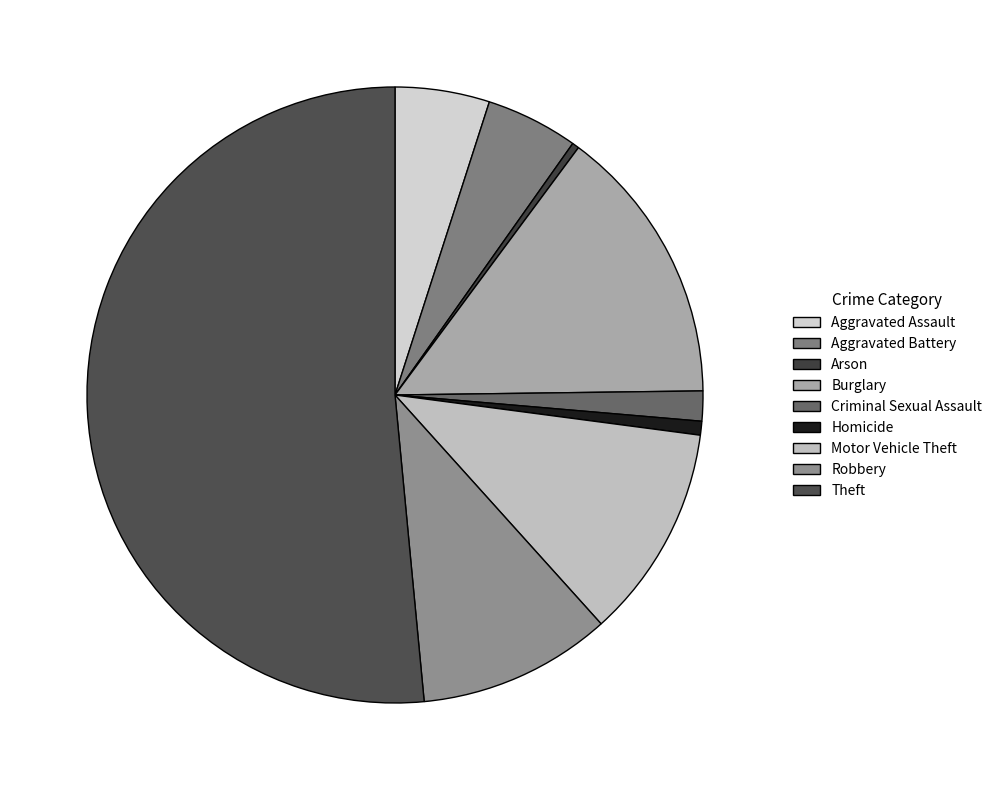

How many slices are in this pie chart?

9